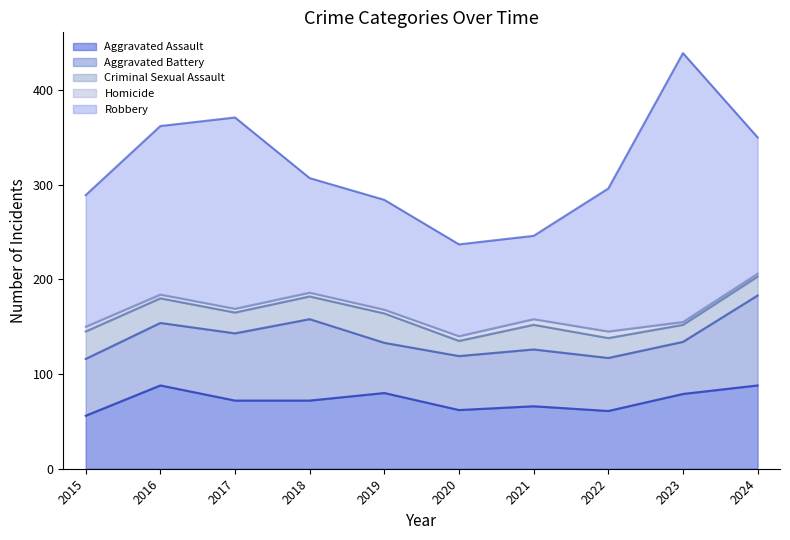

Which series has the largest range (max minus min)?

Robbery